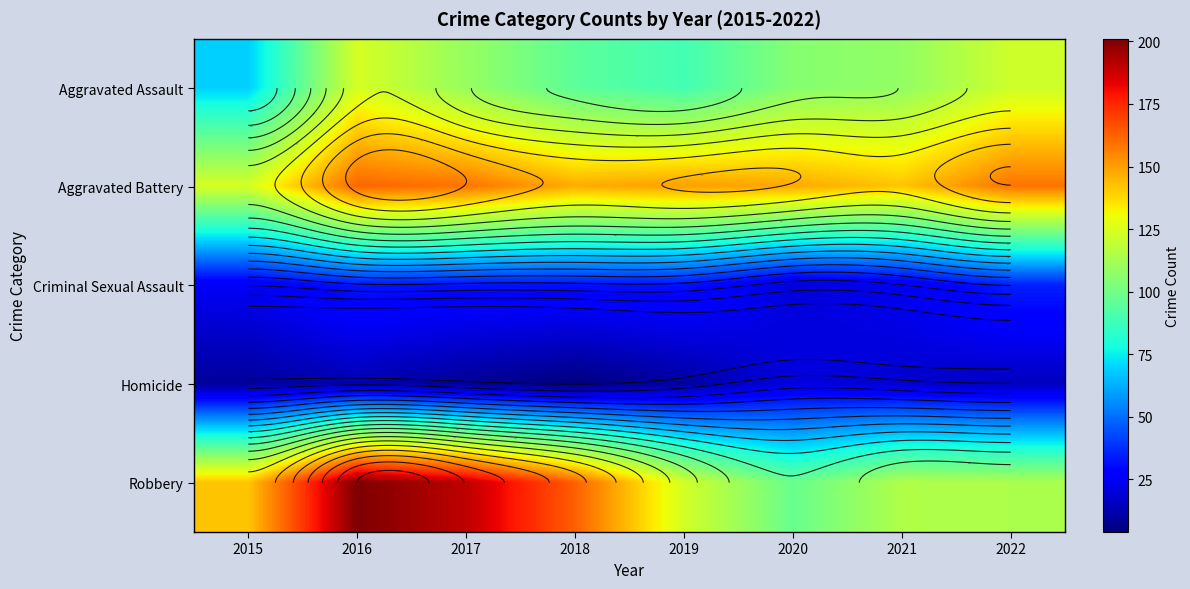

What is the difference between the maximum and minimum values in the Aggravated Battery series?

38